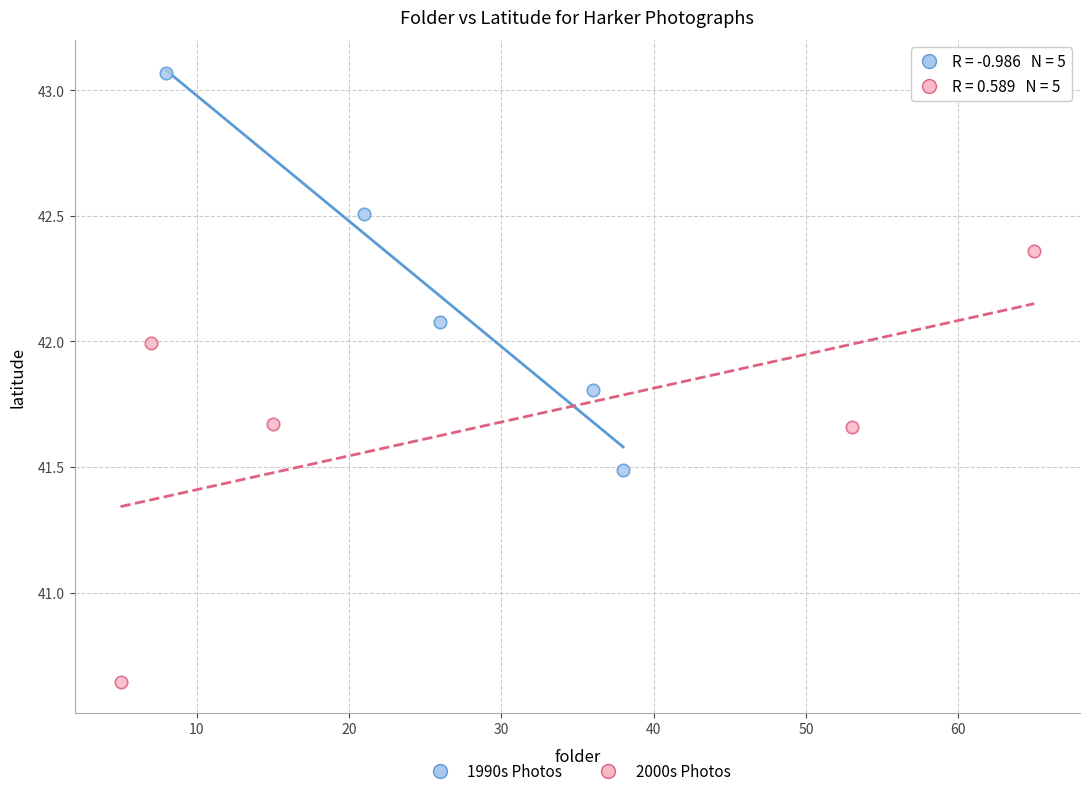

Which series has the largest Y range (max minus min)?

2000s Photos